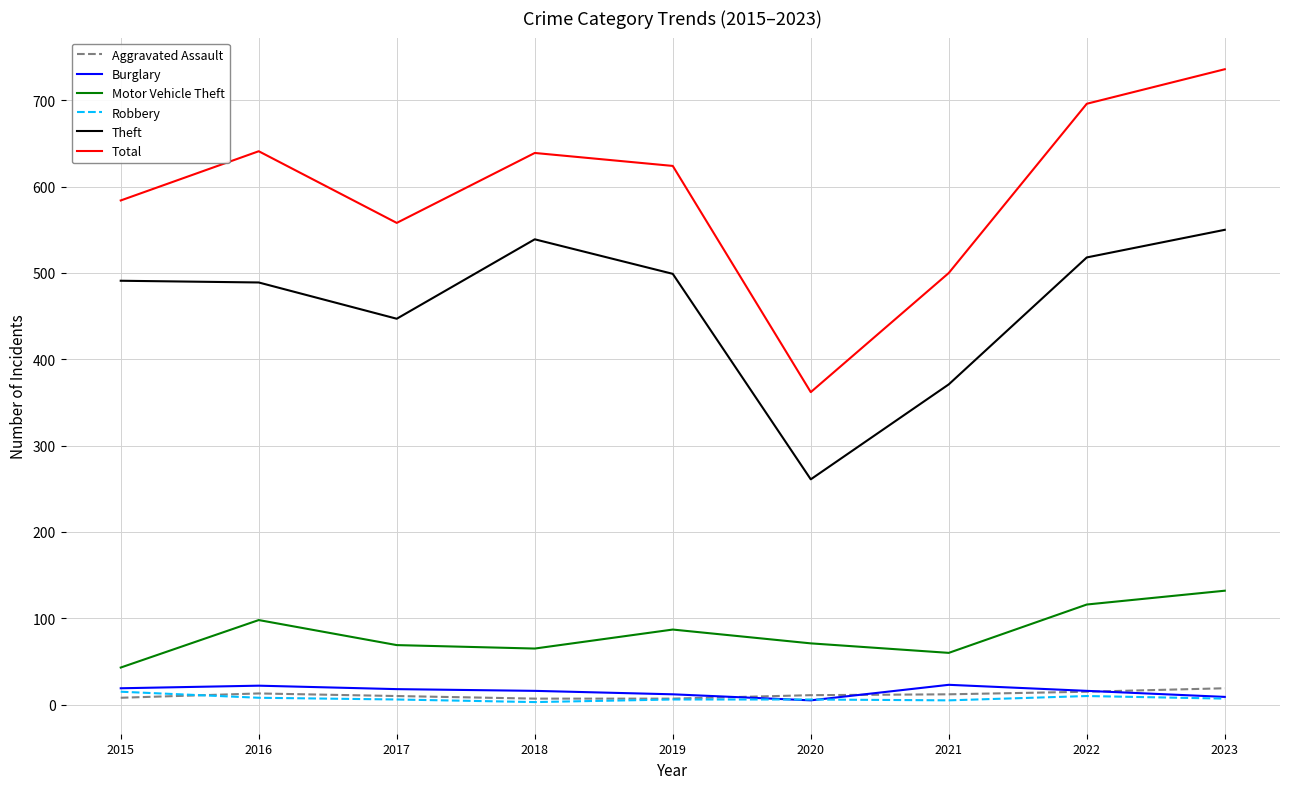

True or false: Total and Motor Vehicle Theft intersect in this chart.

False